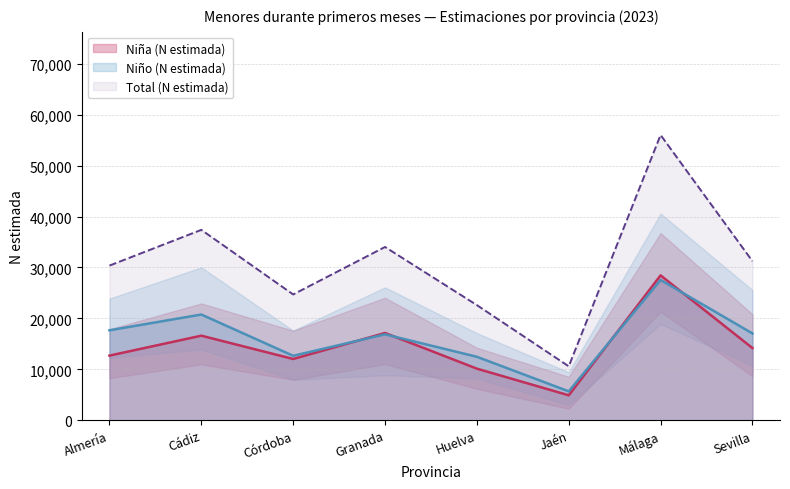

What is the difference between the highest and lowest values at Huelva?

12471